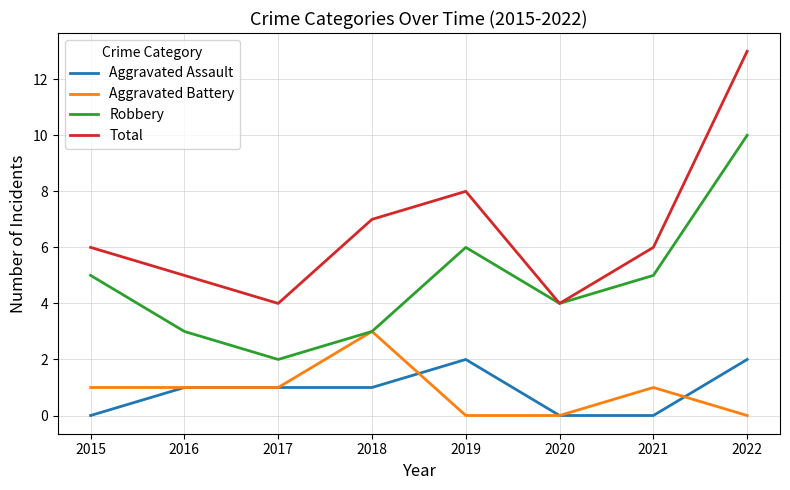

Which series has the largest total across all categories?

Total